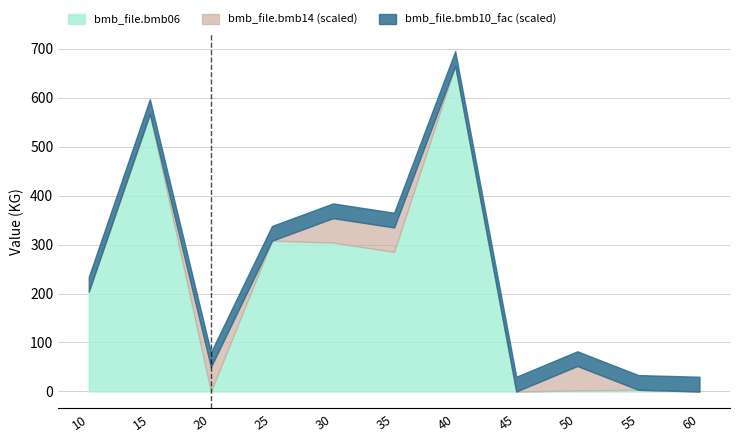

At which category does the chart reach its minimum across all series?

20